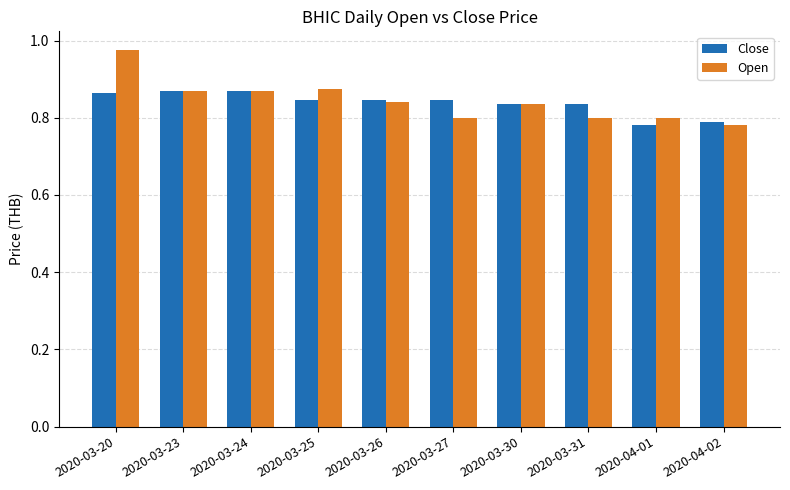

Does the chart contain stacked bars?

No